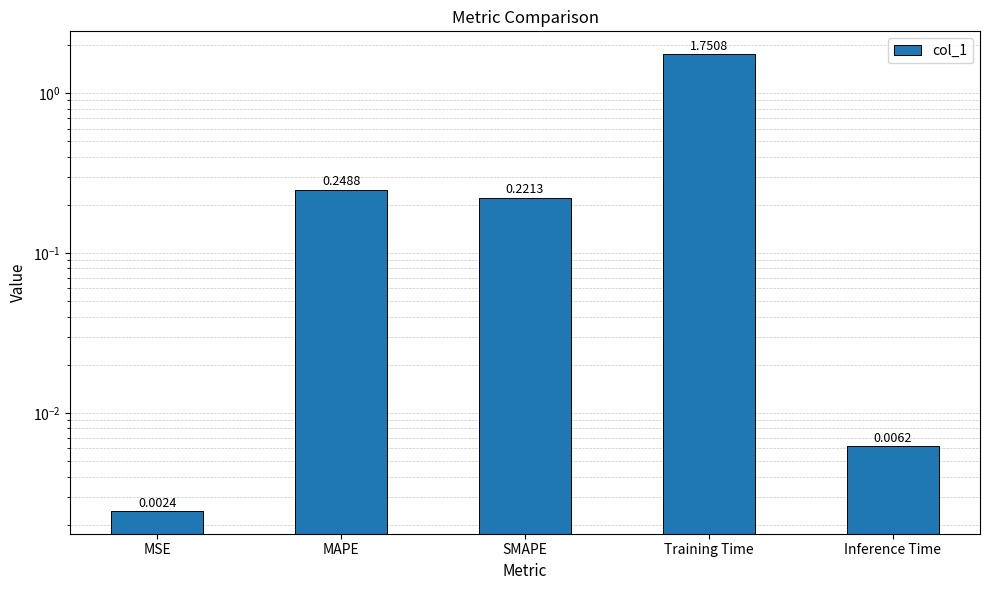

Is it true that the value at Inference Time is 0.0?

True